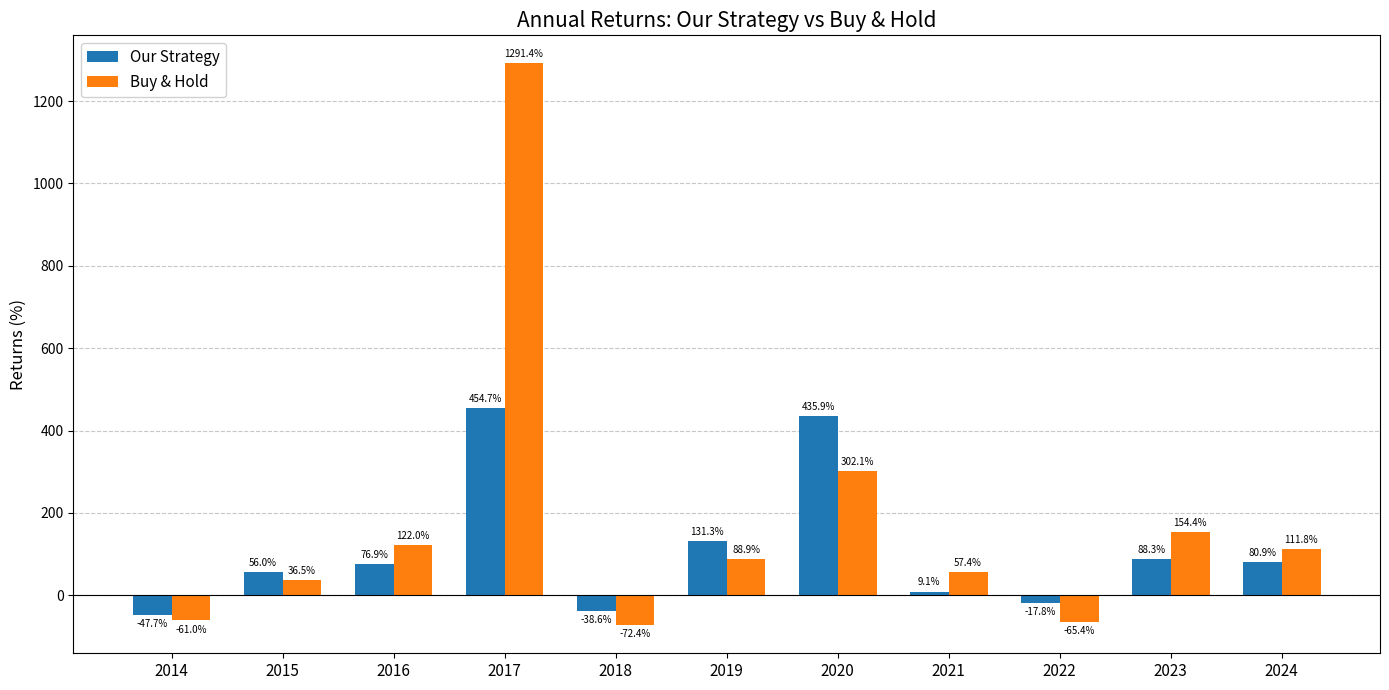

The Buy & Hold series shows 159.2 at 2020. True or false?

False